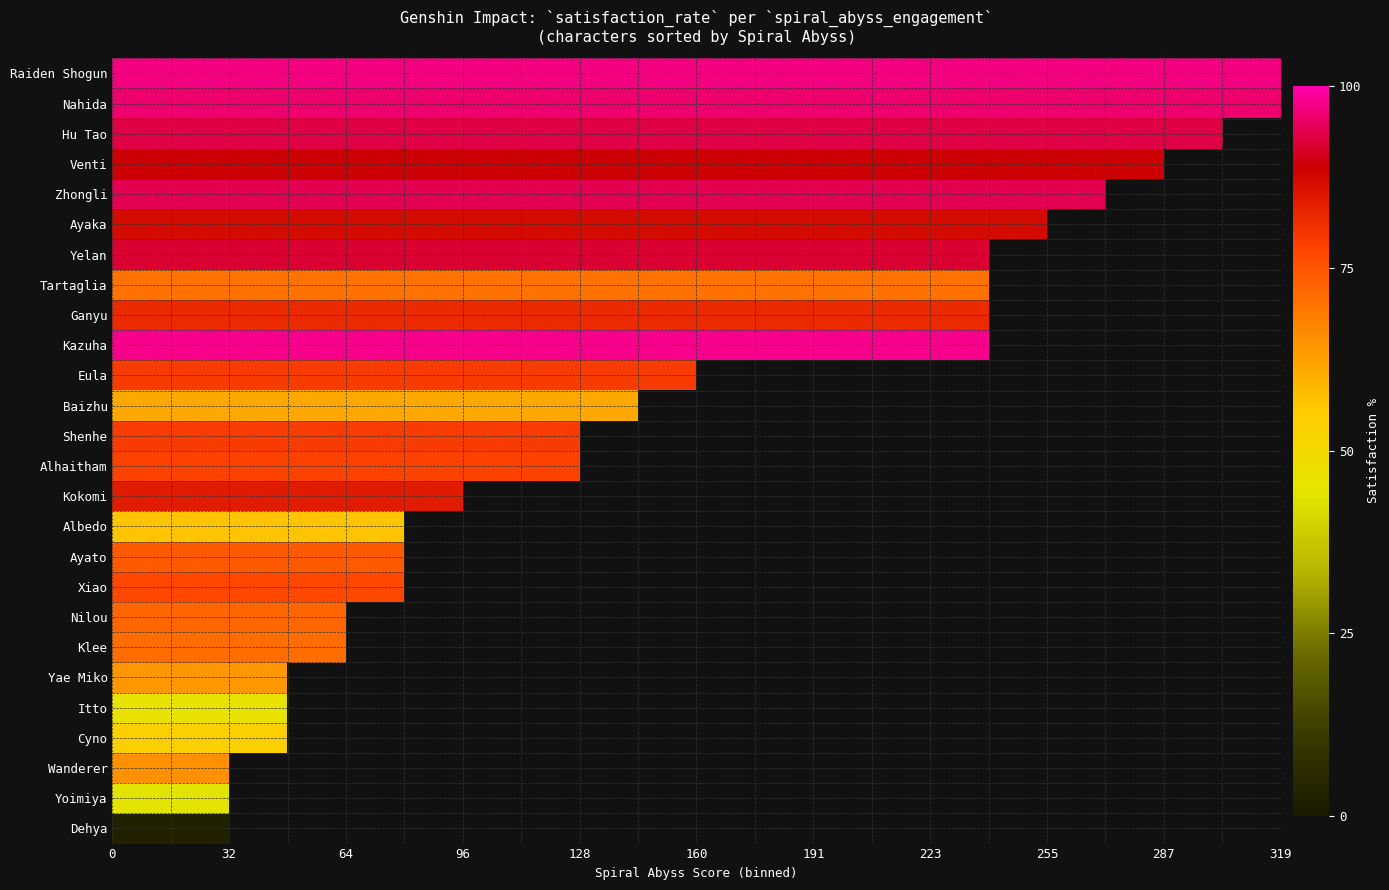

How many data points does each series have?

20